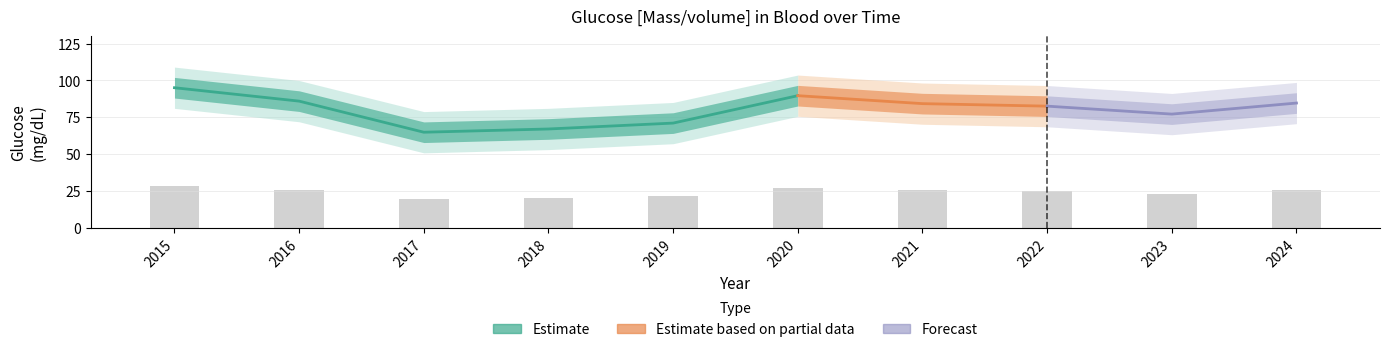

Which has a higher value, 2023 or 2021?

2021